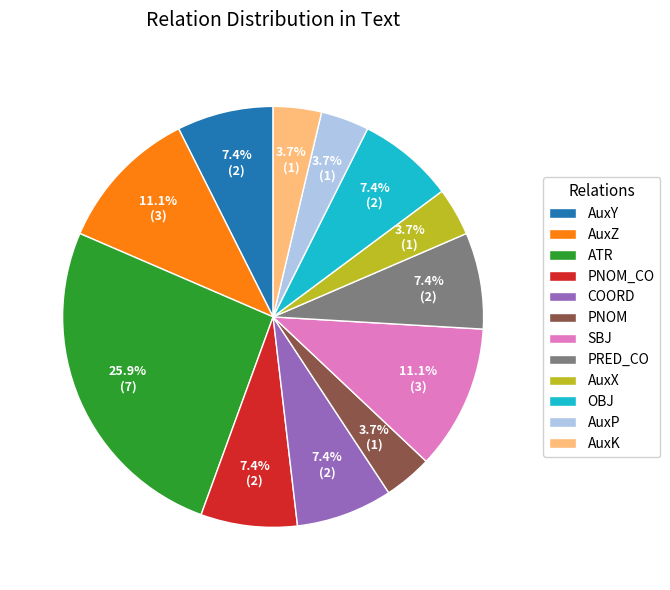

What is the largest slice in the pie chart?

ATR